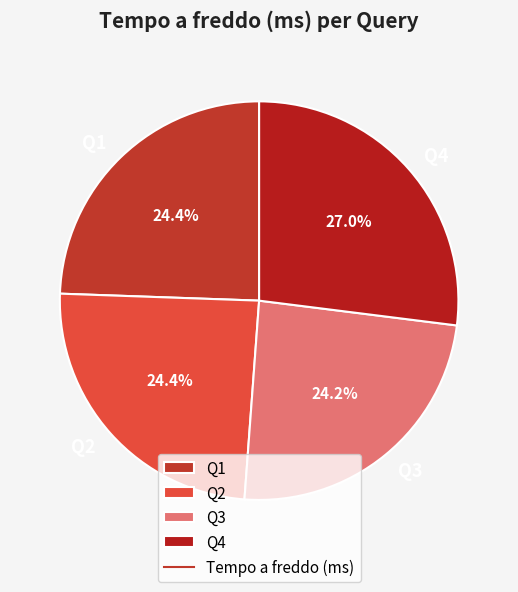

Count the number of slices in the pie.

4